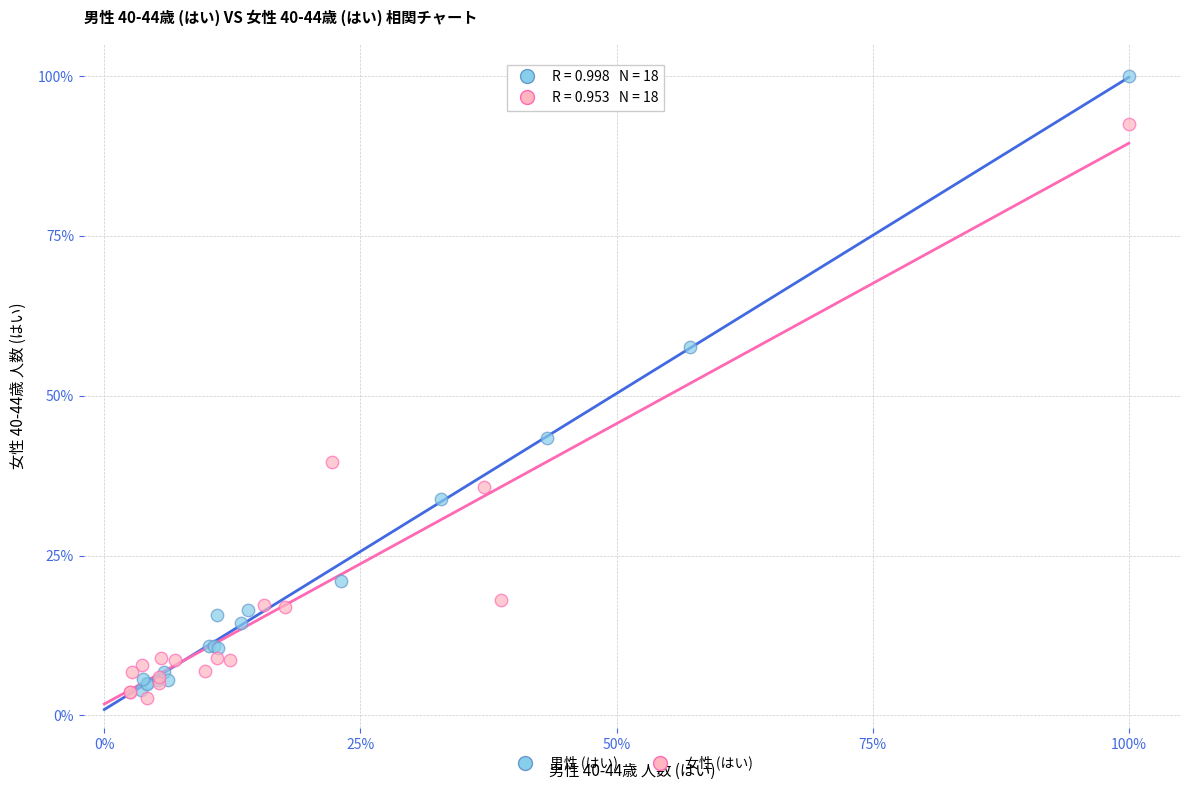

Which series reaches the minimum Y coordinate?

女性 (はい)